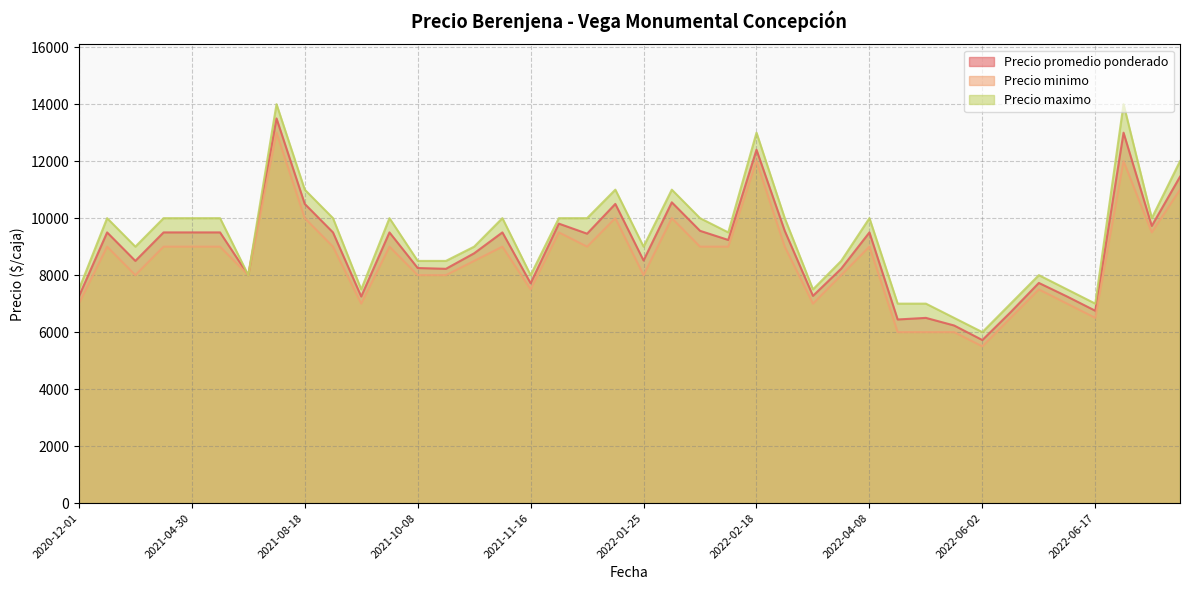

What is the difference between the Precio minimo values at 2022-02-11 and 2022-04-05?

1000